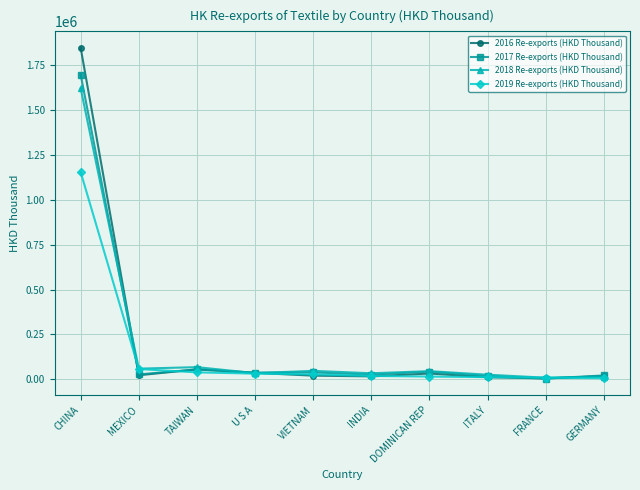

What is the label of the 1st point from the left?

CHINA